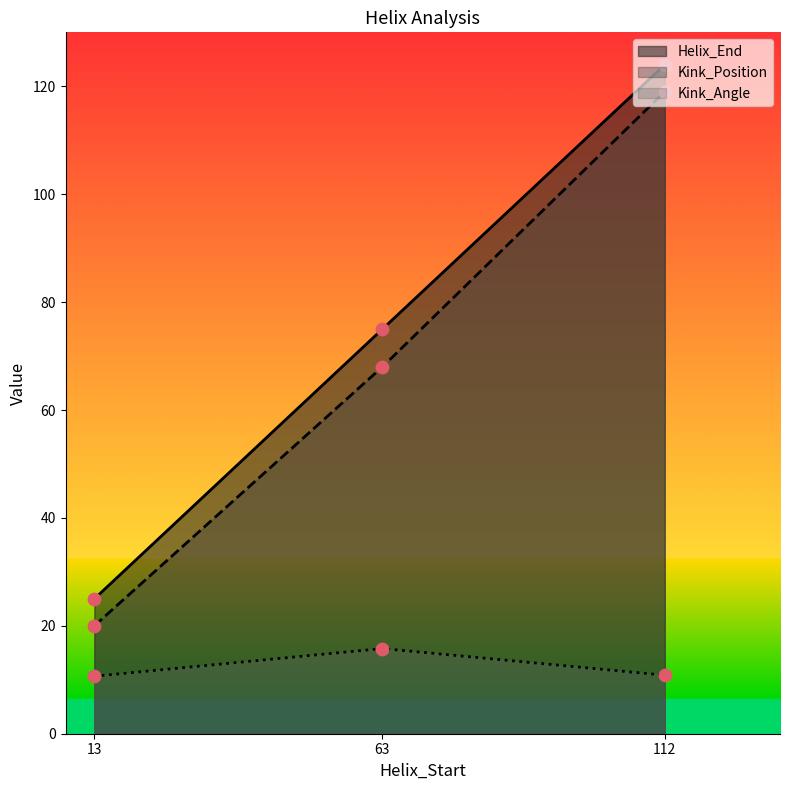

At which category is the sum across all series the highest?

112